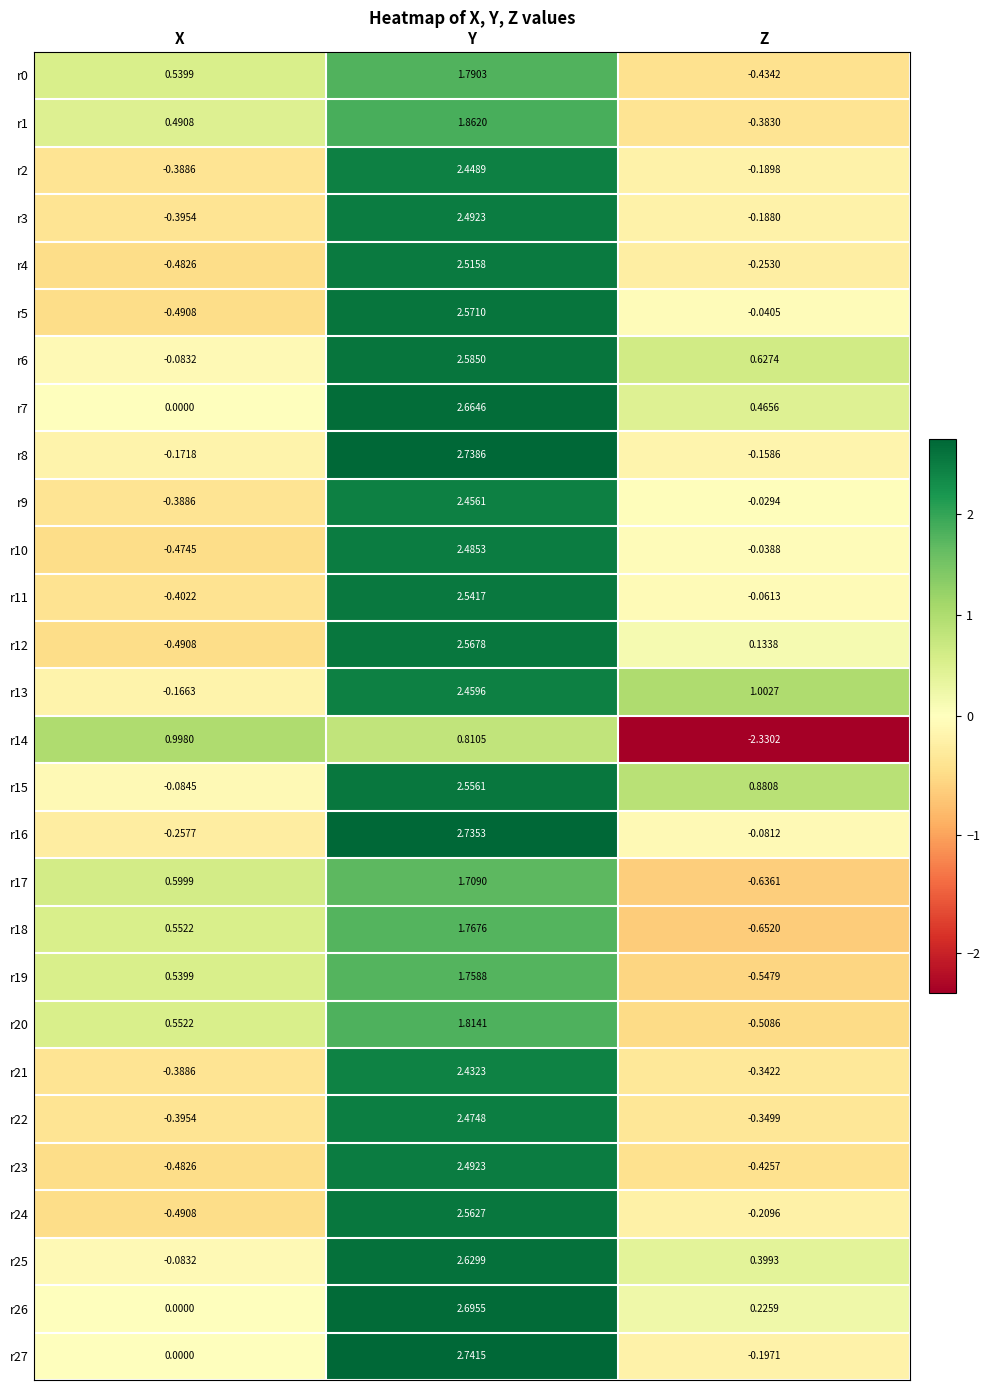

At which label is r5 closest to 1?

Z